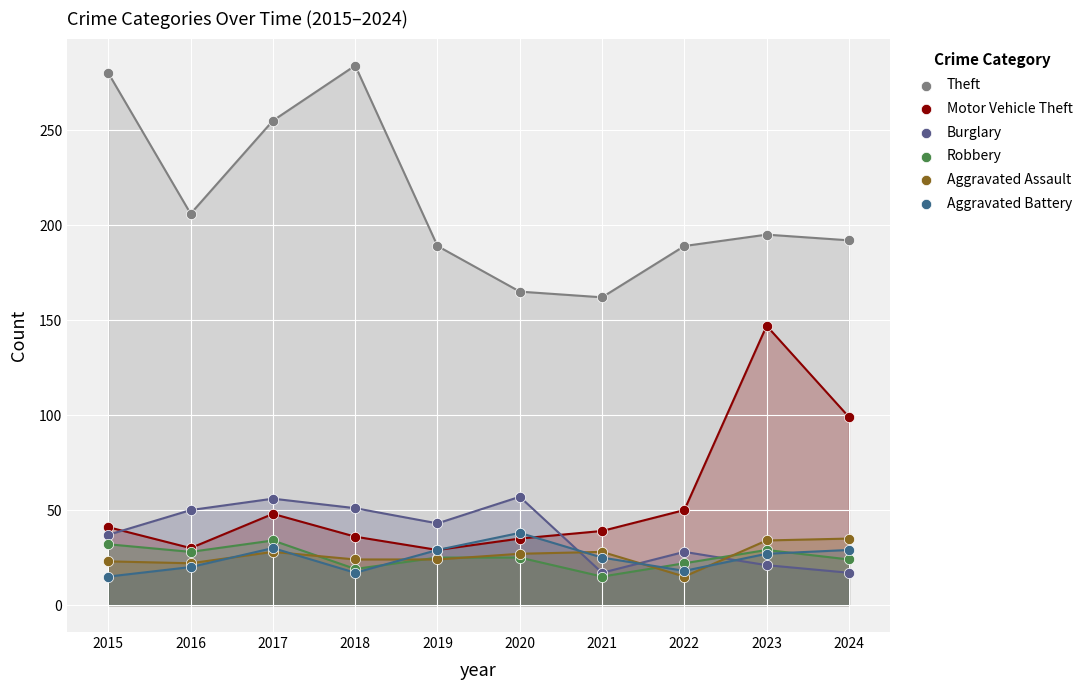

In the Theft series, what Y value is closest to 223?

206